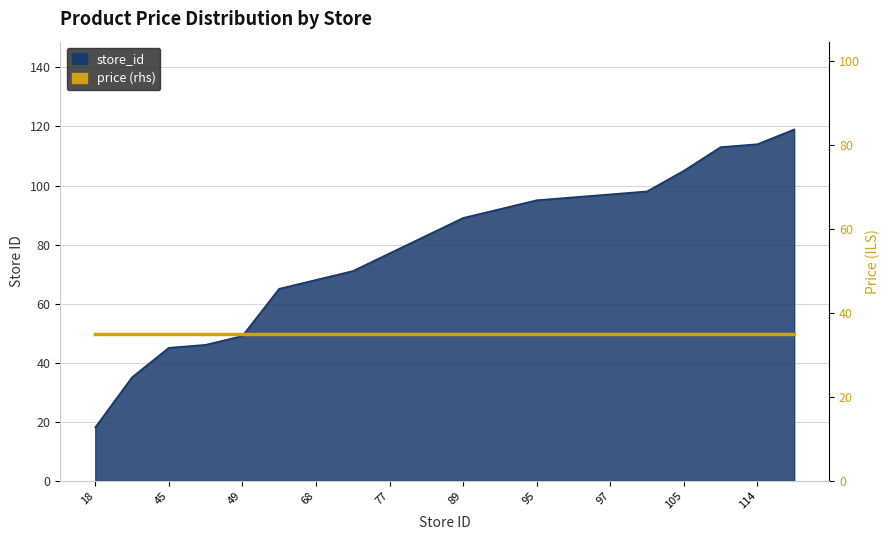

List the labels in order of value, smallest first.

18, 35, 45, 46, 49, 65, 68, 71, 77, 83, 89, 92, 95, 96, 97, 98, 105, 113, 114, 119